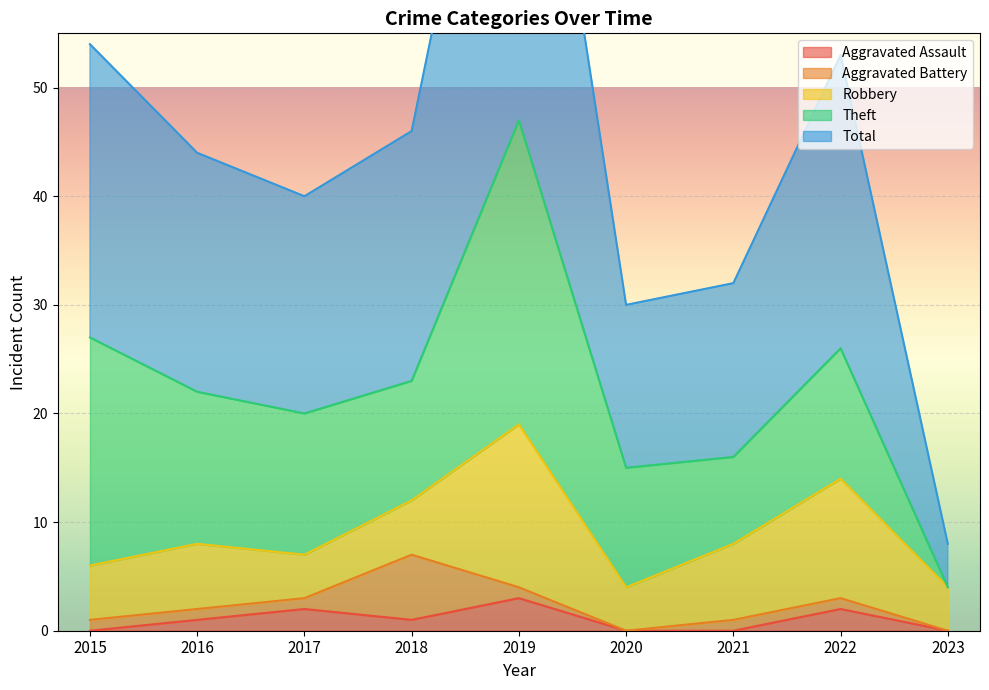

Reading right to left, transcribe all the data shown in this chart.

Aggravated Assault: 2023=0	2022=2	2021=0	2020=0	2019=3	2018=1	2017=2	2016=1	2015=0
Aggravated Battery: 2023=0	2022=1	2021=1	2020=0	2019=1	2018=6	2017=1	2016=1	2015=1
Robbery: 2023=4	2022=11	2021=7	2020=4	2019=15	2018=5	2017=4	2016=6	2015=5
Theft: 2023=0	2022=12	2021=8	2020=11	2019=28	2018=11	2017=13	2016=14	2015=21
Total: 2023=4	2022=27	2021=16	2020=15	2019=47	2018=23	2017=20	2016=22	2015=27